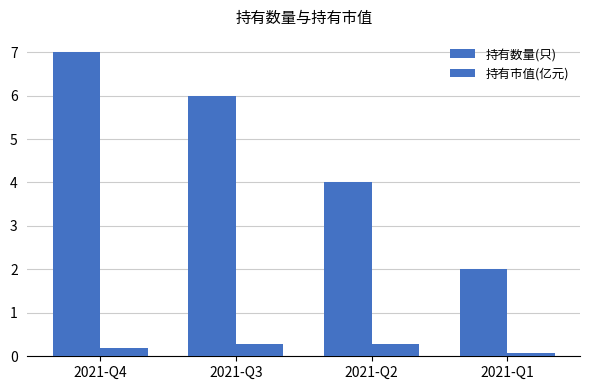

Which category has the highest value in the 持有市值(亿元) series?

2021-Q3